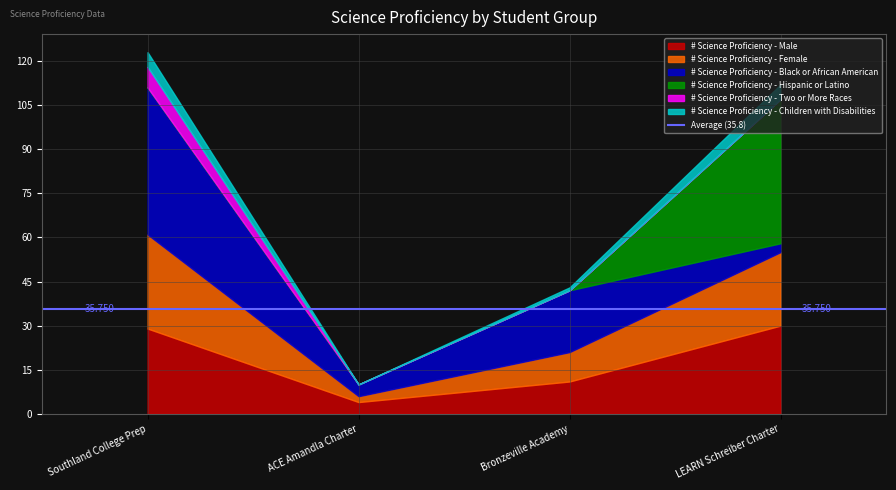

The value of # Science Proficiency - Two or More Races at ACE Amandla Charter is 3. True or false?

False